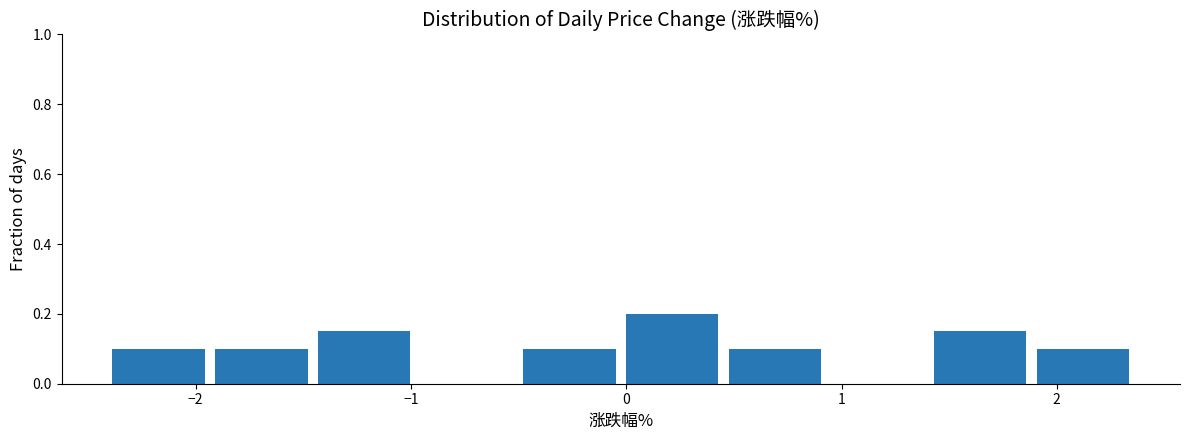

Reading left to right, transcribe this chart: for each bar, give the range it covers on the x-axis and its height. Neither the bar edges nor the heights are printed on the chart, so give them approximately, as read against the axes.

-2.4 to -1.9: 0.10
-1.9 to -1.5: 0.10
-1.5 to -1.0: 0.16
-1.0 to -0.5: 0
-0.5 to 0.0: 0.10
0.0 to 0.5: 0.20
0.5 to 0.9: 0.10
0.9 to 1.4: 0
1.4 to 1.9: 0.16
1.9 to 2.4: 0.10